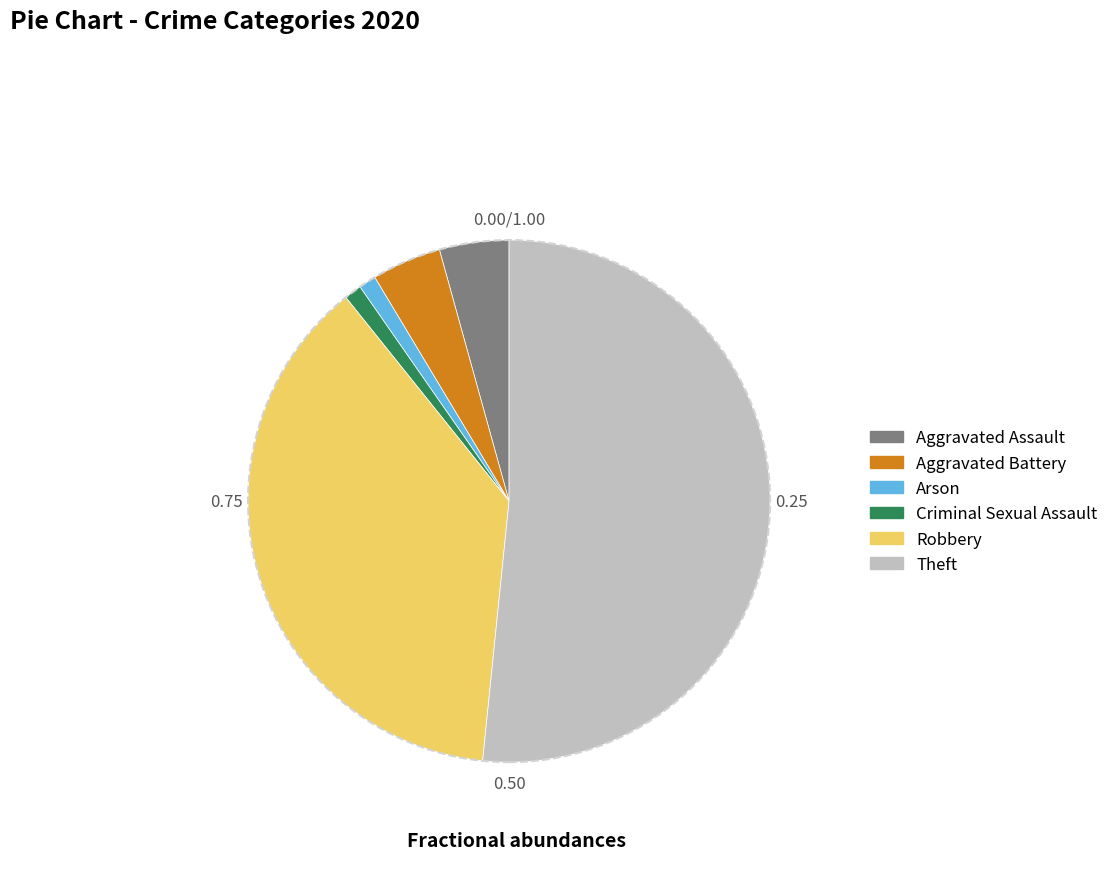

Between Criminal Sexual Assault and Robbery, which is larger?

Robbery